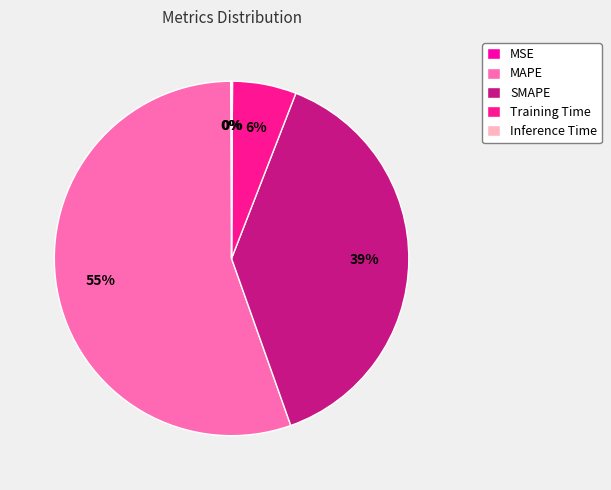

What is the change in value from MAPE to Training Time?

-0.8